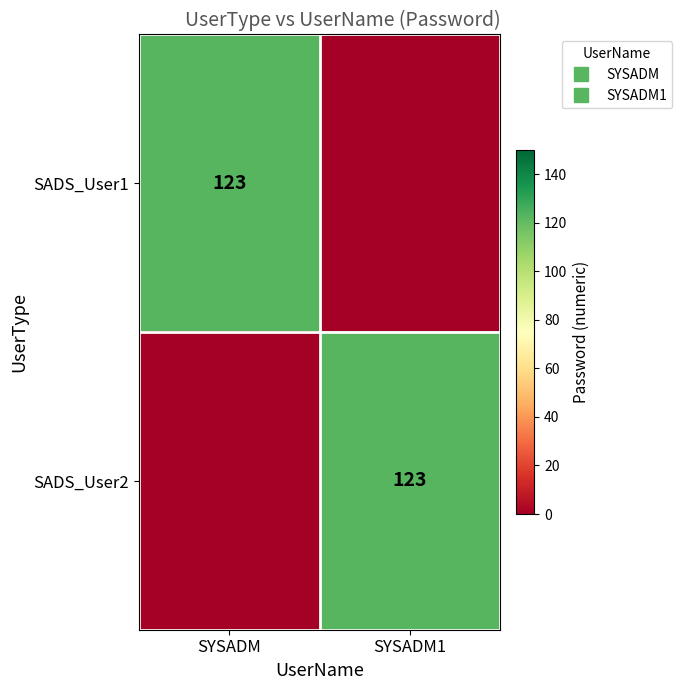

How many values in SADS_User2 are above zero?

1